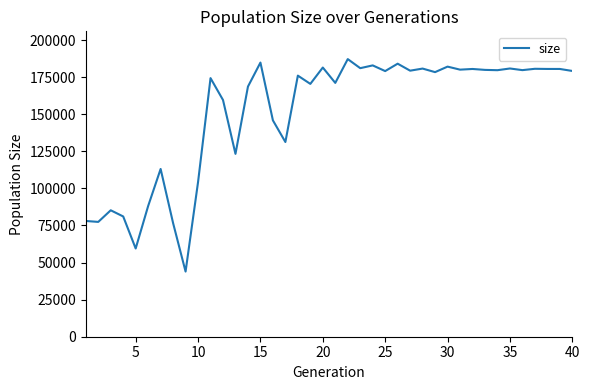

What is the greatest value displayed?

187160